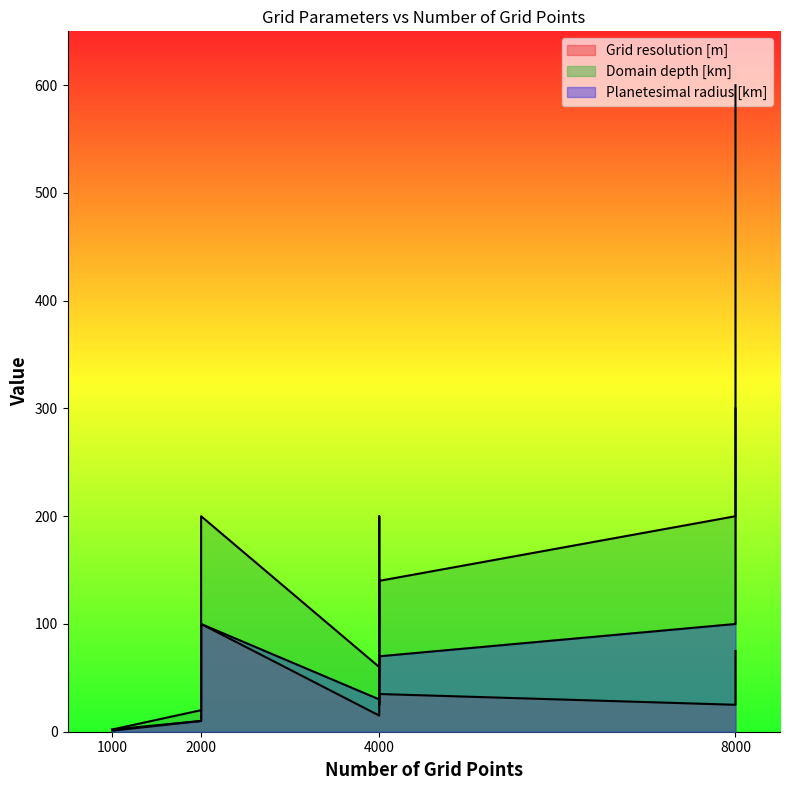

What are all the series names shown in the legend?

Grid resolution [m], Domain depth [km], Planetesimal radius [km]